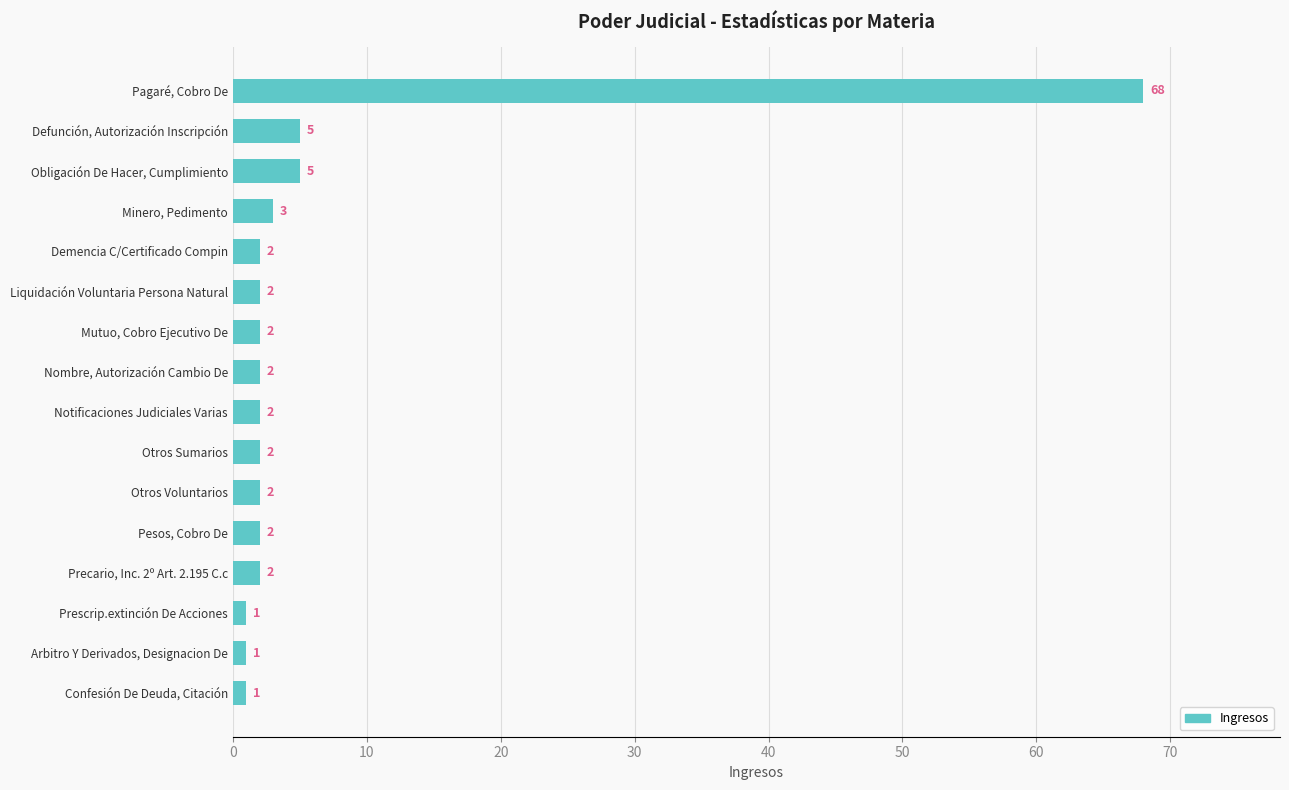

What is the average value?

6